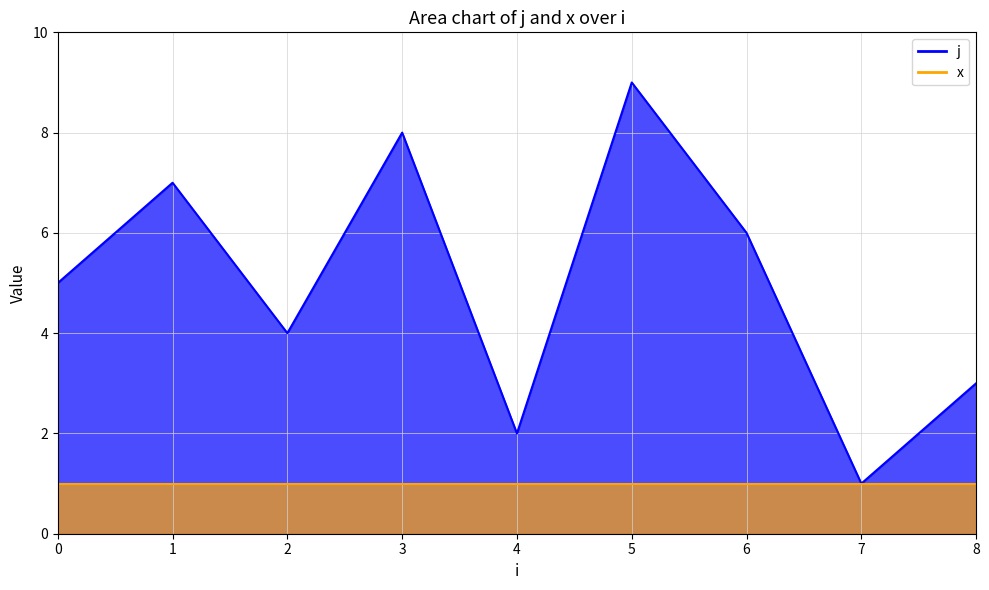

Rank the categories by value from highest to lowest.

5, 3, 1, 6, 0, 2, 8, 4, 7